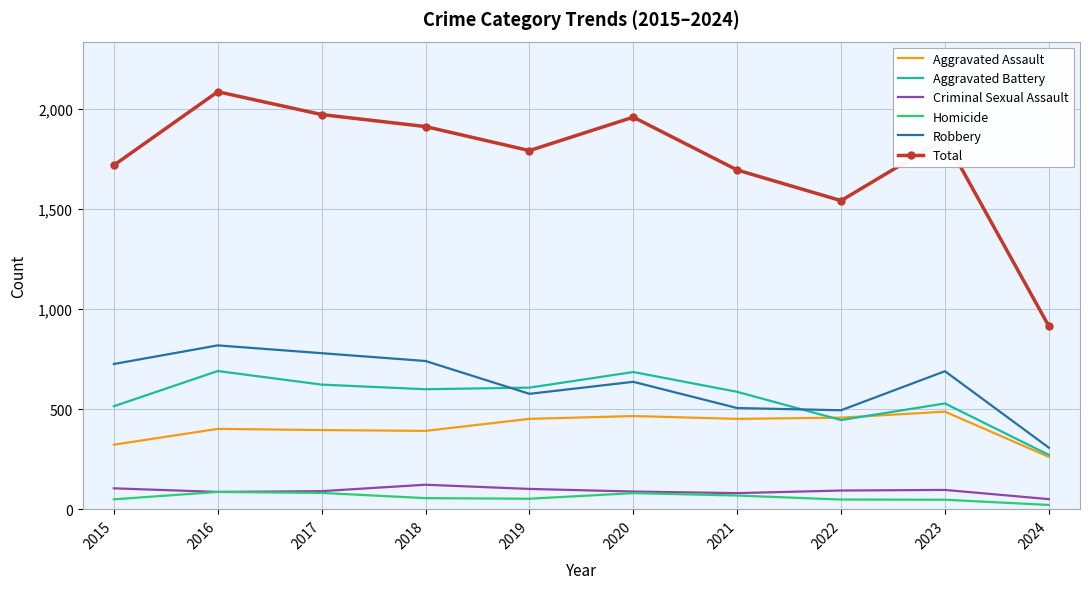

True or false: Robbery and Aggravated Assault cross at least once.

False